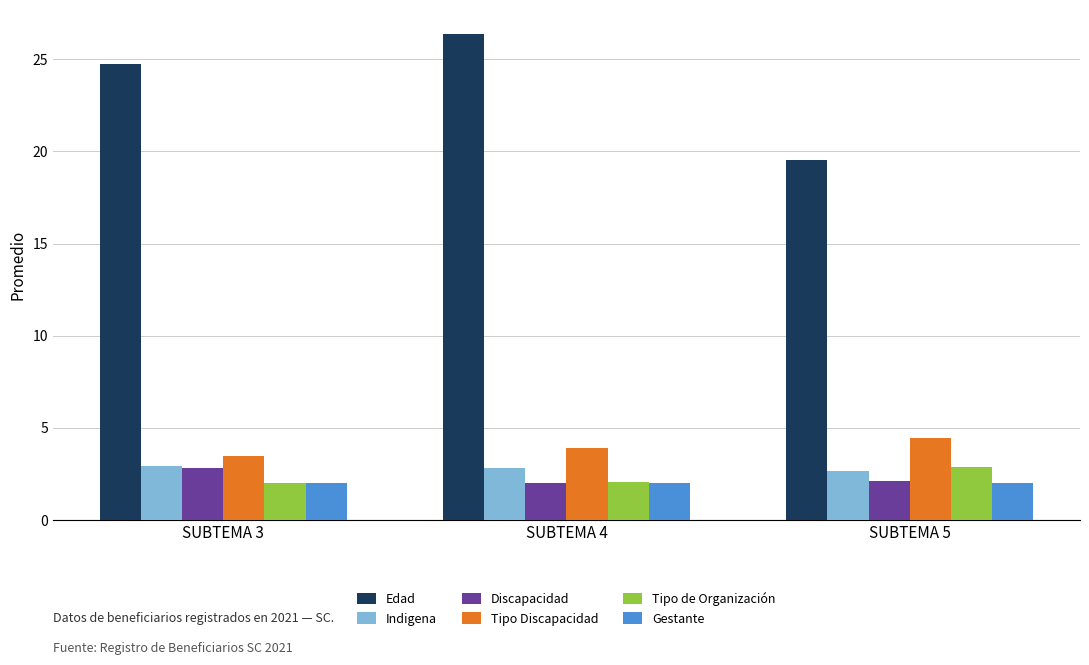

Are the bars grouped side by side (vs. stacked)?

Yes